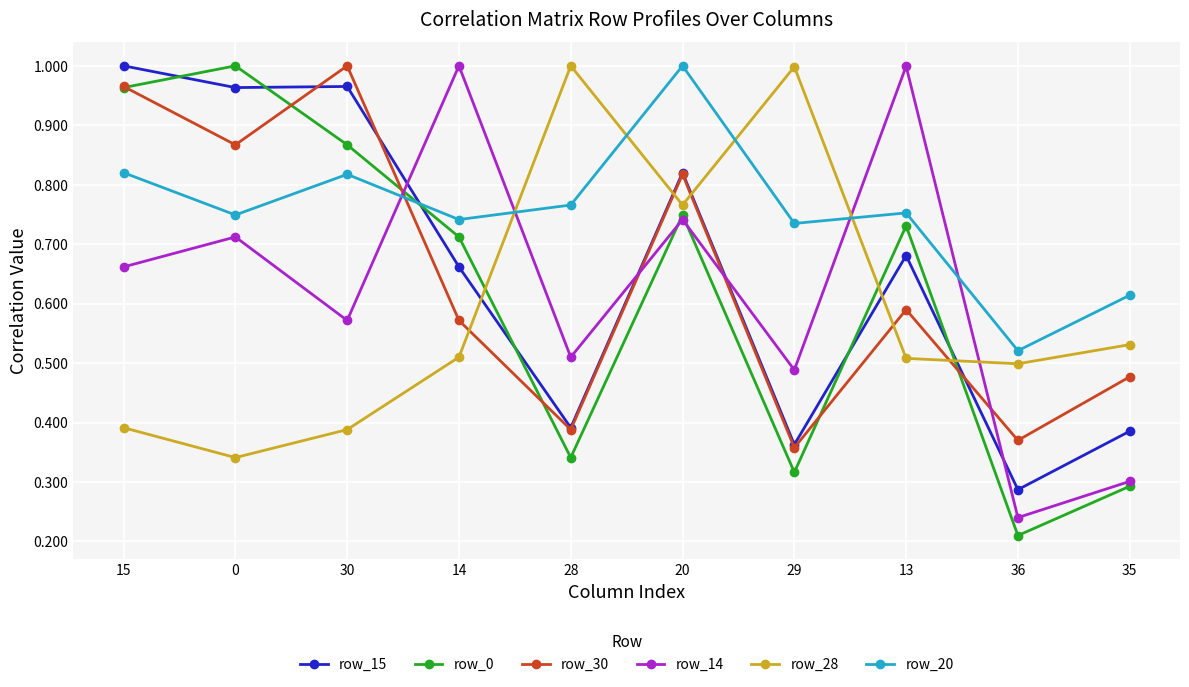

True or false: row_30 has a value of 0.2 at 28.

False